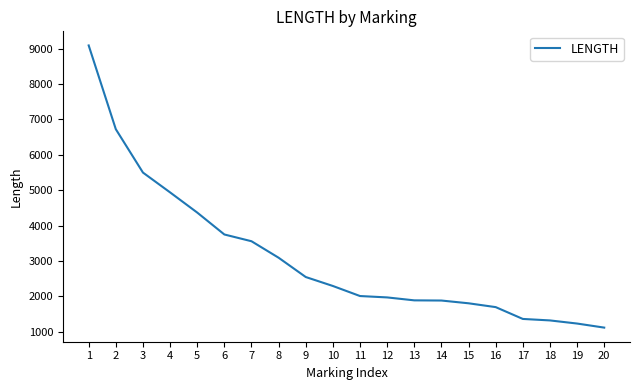

What is the difference between the values at 5 and 7?

810